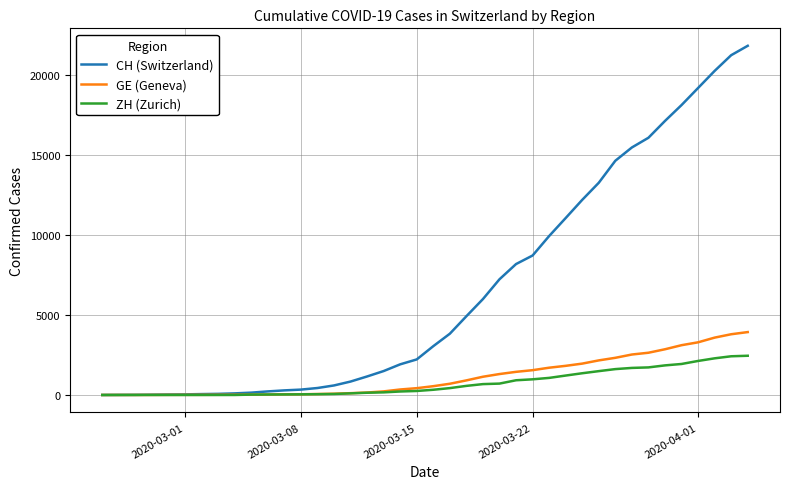

List the series in order of their peak value, highest first.

CH (Switzerland), GE (Geneva), ZH (Zurich)